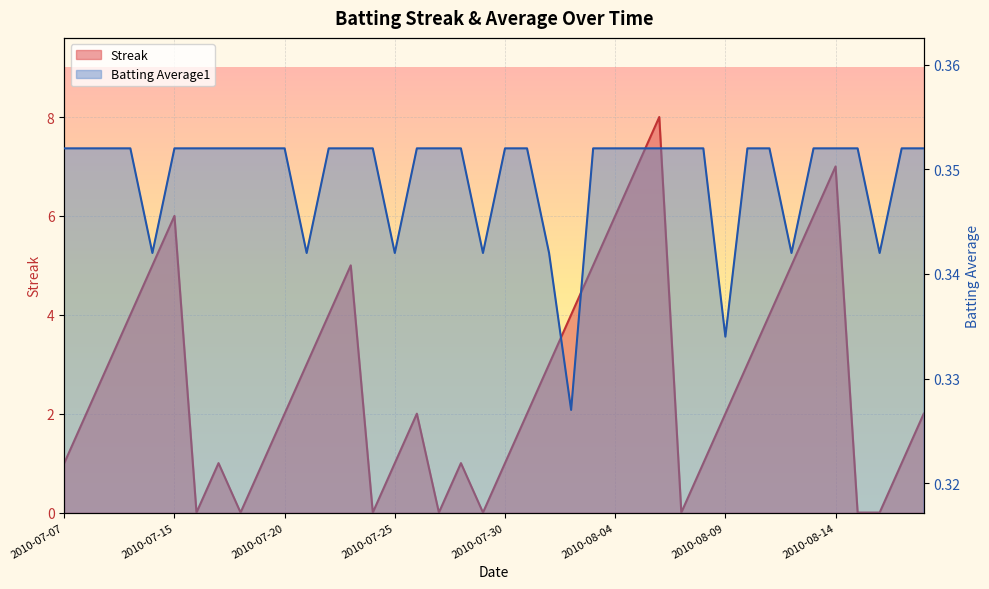

The Streak series shows 7.0 at 2010-08-14. True or false?

True